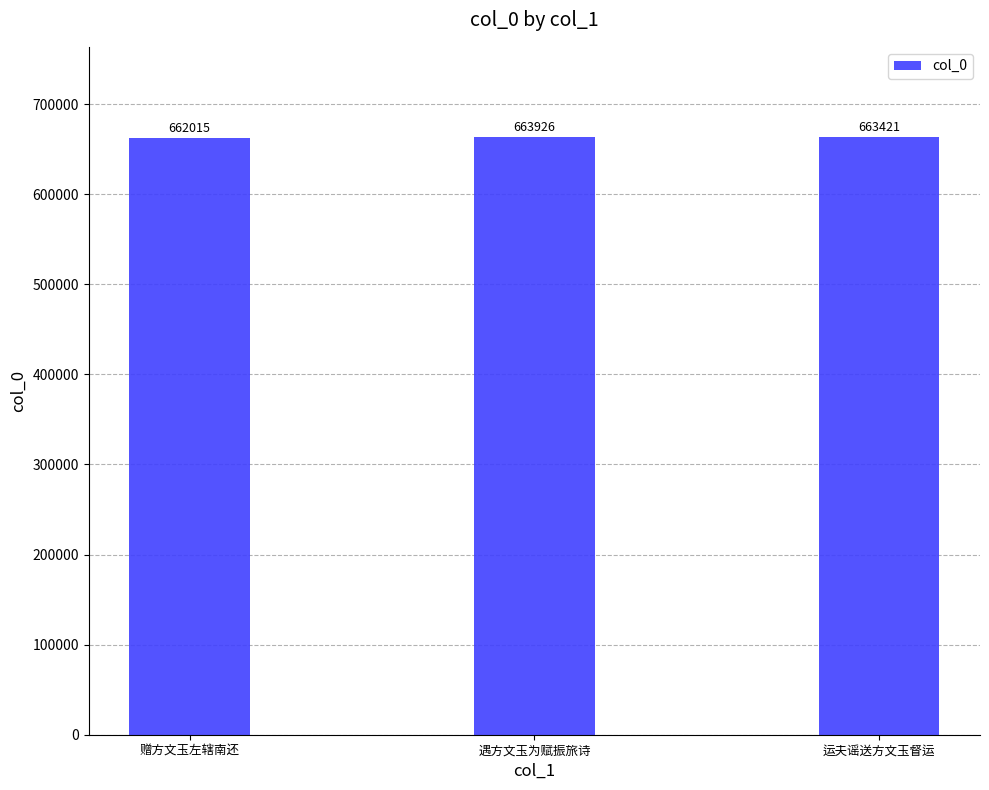

What is the label of the 3rd bar from the left?

运夫谣送方文玉督运